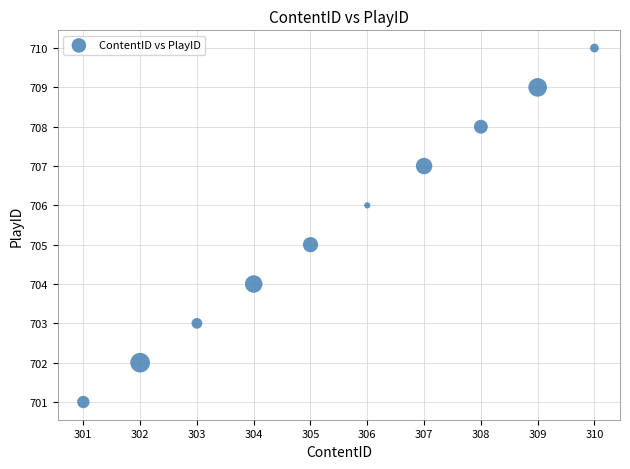

What is the average X value?

306